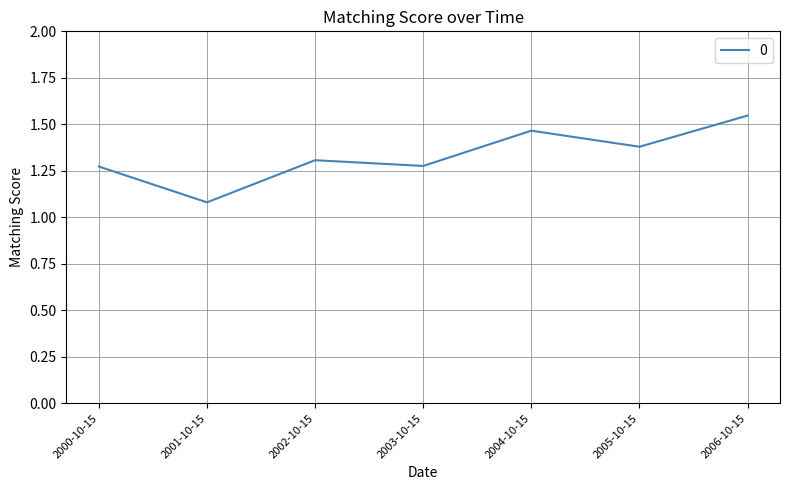

What is the sum of the values at 2000-10-15 and 2005-10-15?

2.7